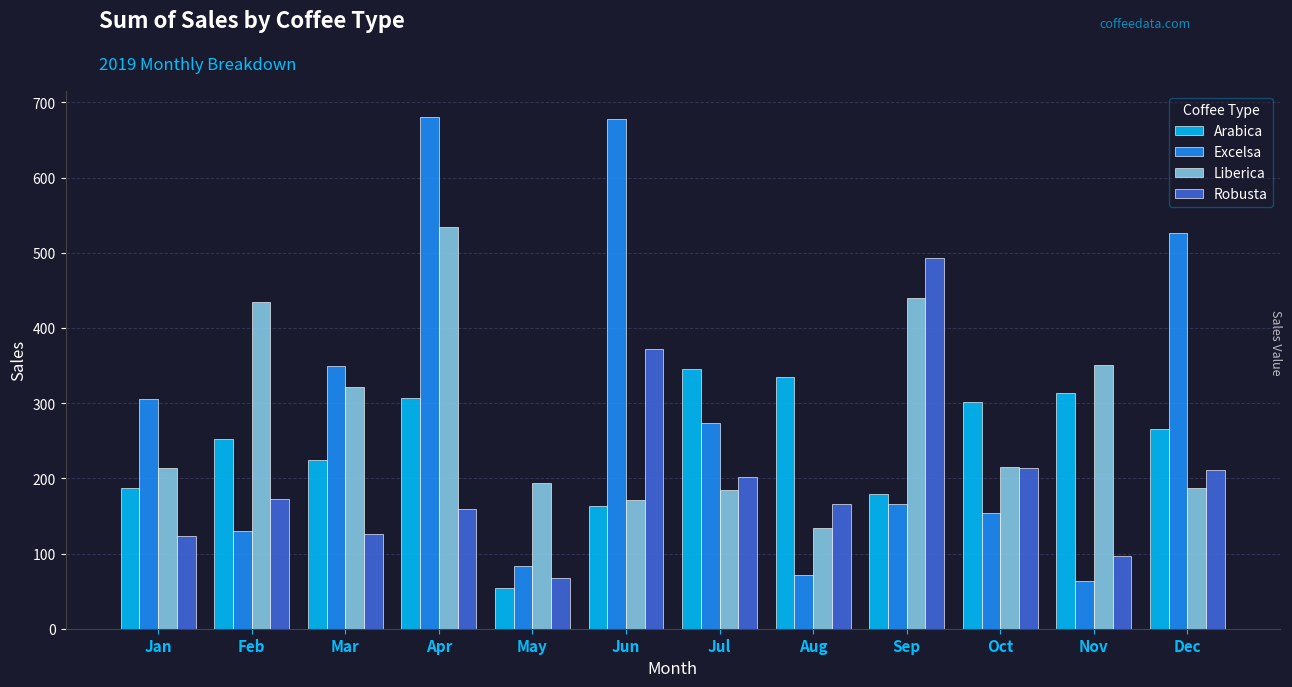

The value of Liberica at Oct is 128.0. True or false?

False